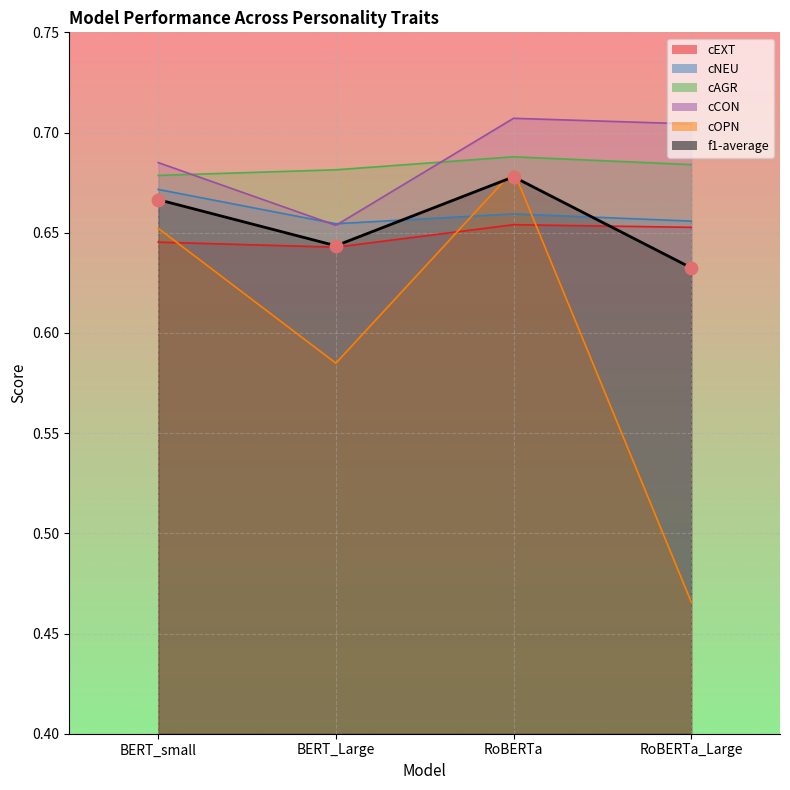

Is the value of f1-average at BERT_small greater than the value of cCON at RoBERTa?

No